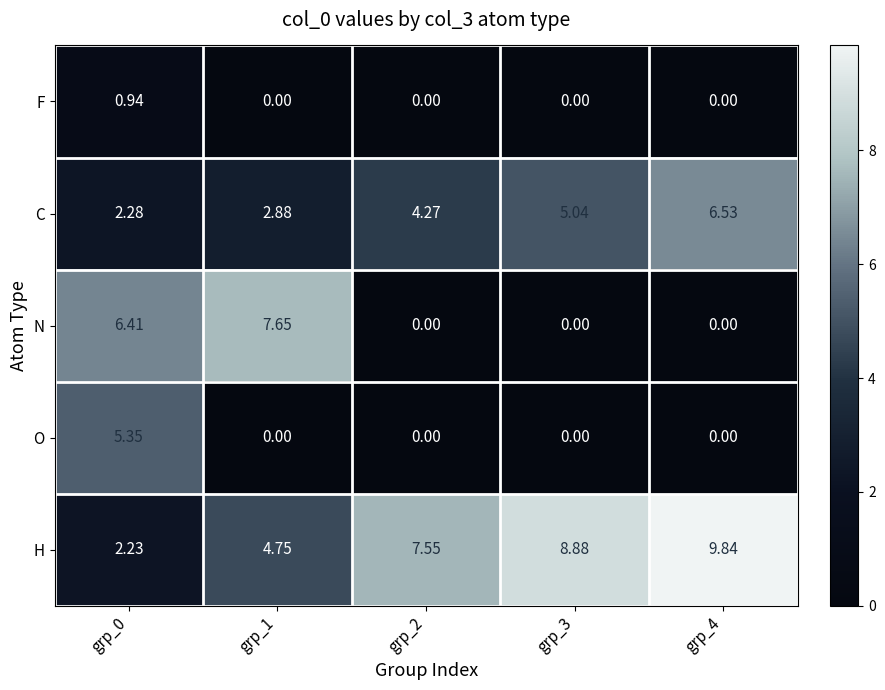

Is the value of C at grp_1 greater than the value of F at grp_3?

Yes